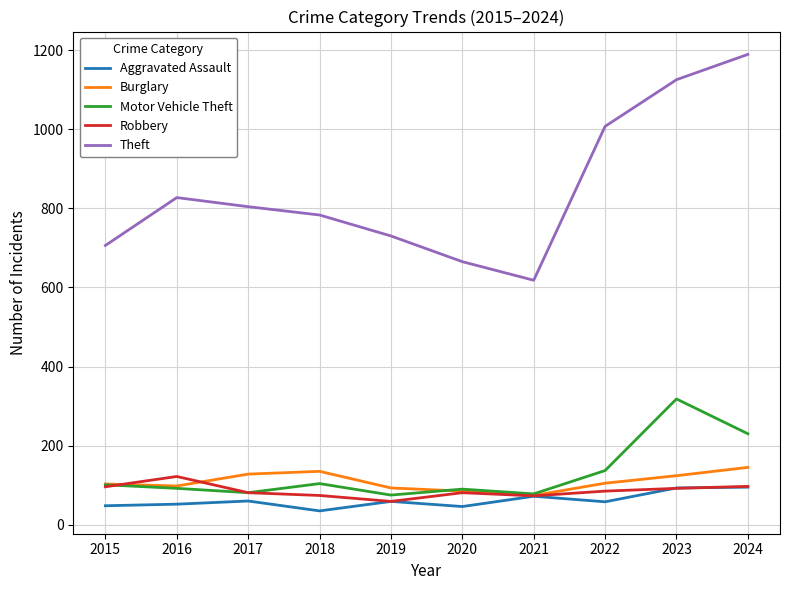

Between 2020 and 2022, which series saw the biggest shift?

Theft